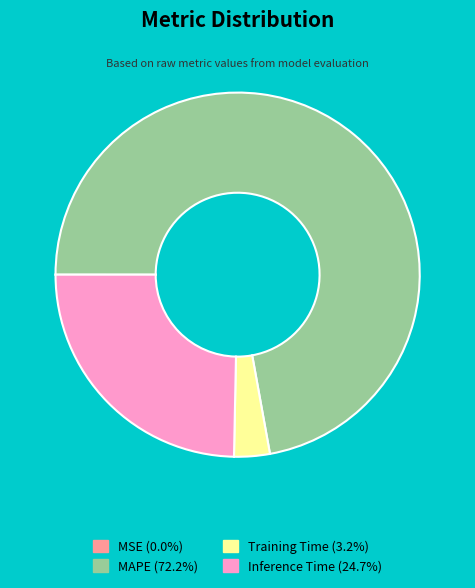

Is there any slice that represents more than half of the pie?

Yes